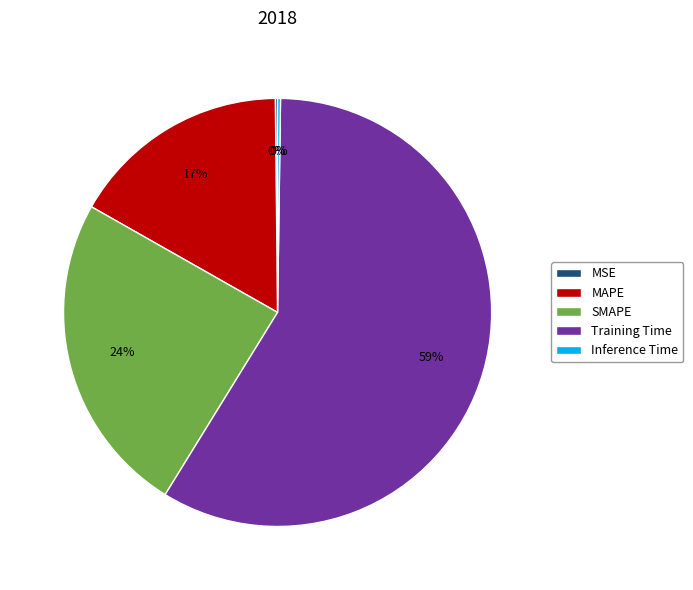

To the nearest percent, what portion does MAPE represent?

17%